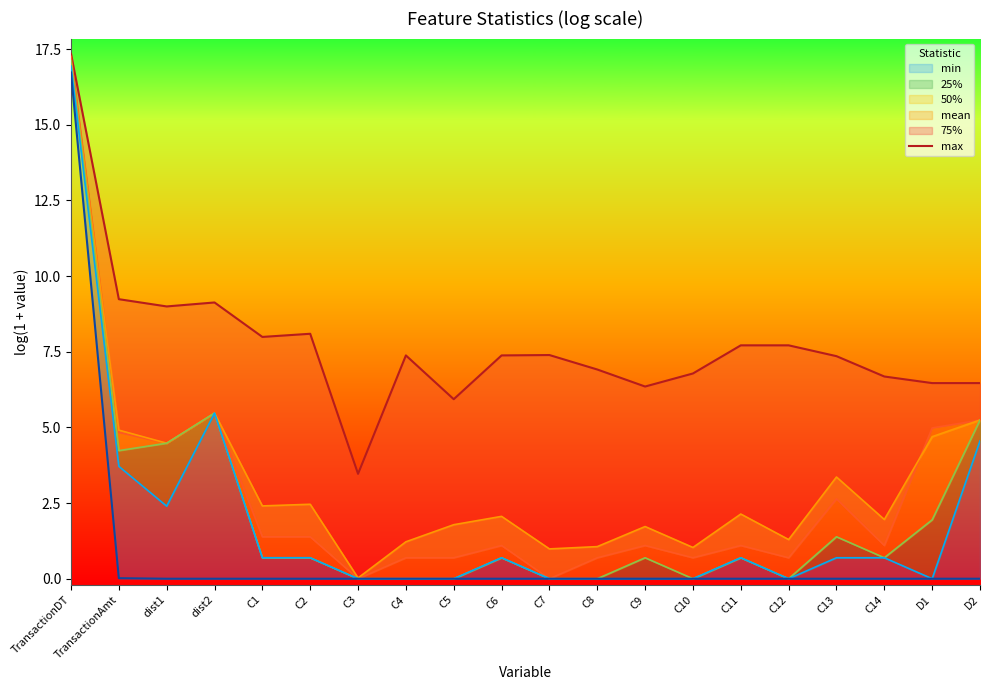

True or false: the data shows 8.1 at C2.

True